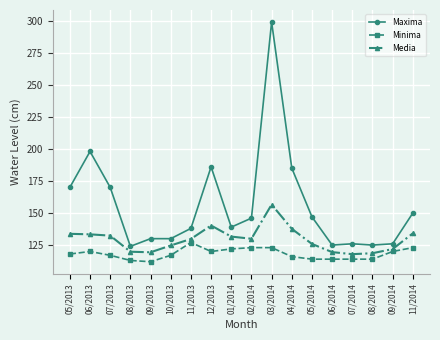

What is the total value across all series at 05/2013?

421.8